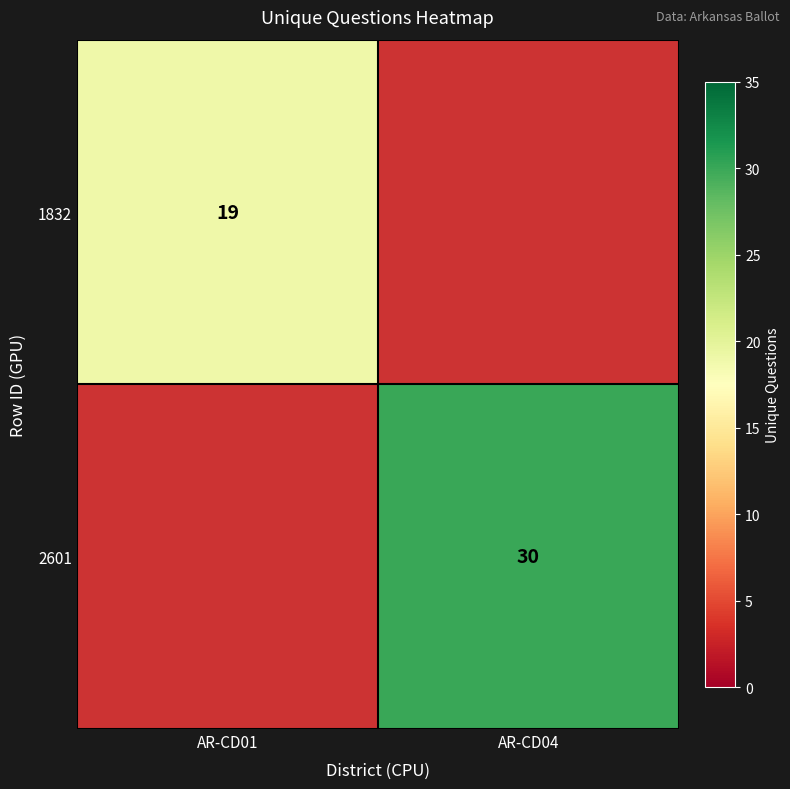

The 2601 series shows 41 at AR-CD04. True or false?

False